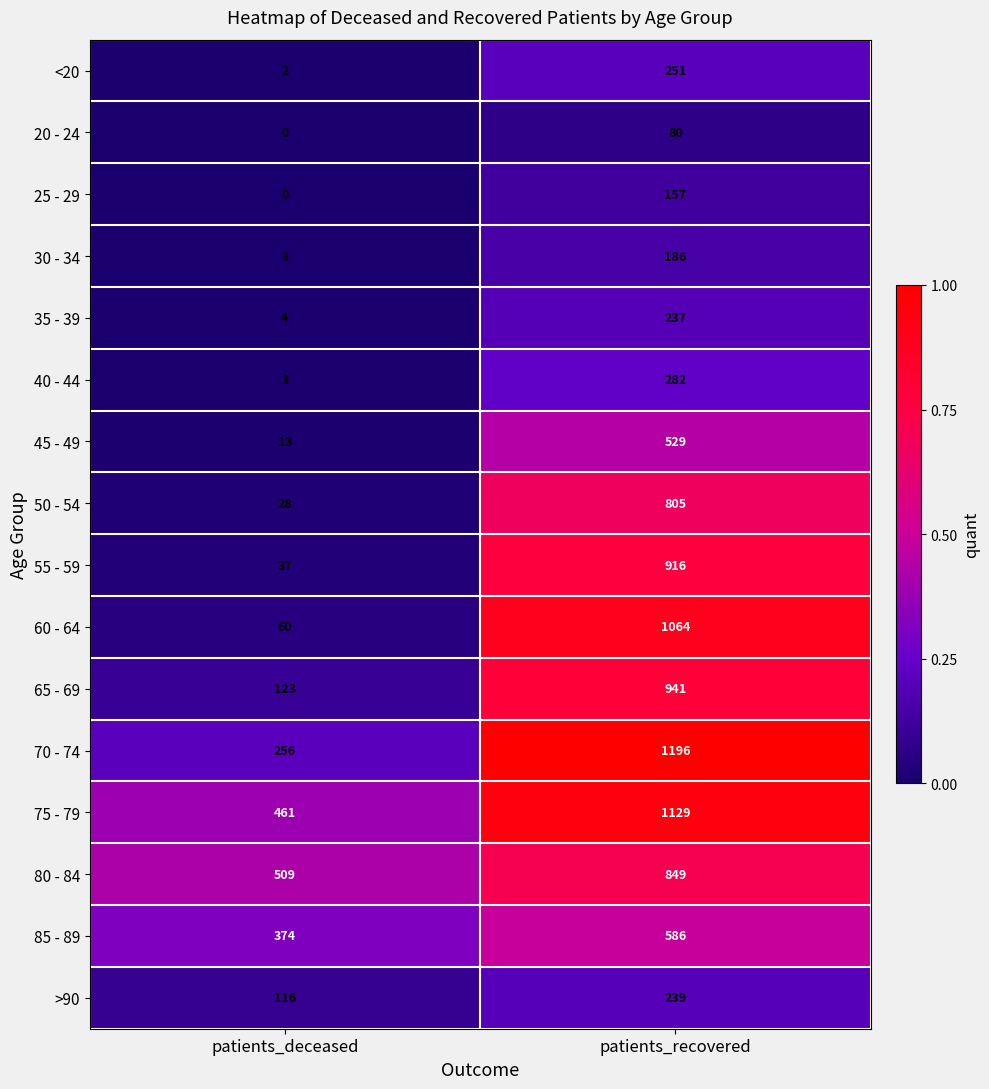

List the series in order of their peak value, highest first.

70 - 74, 75 - 79, 60 - 64, 65 - 69, 55 - 59, 80 - 84, 50 - 54, 85 - 89, 45 - 49, 40 - 44, <20, >90, 35 - 39, 30 - 34, 25 - 29, 20 - 24